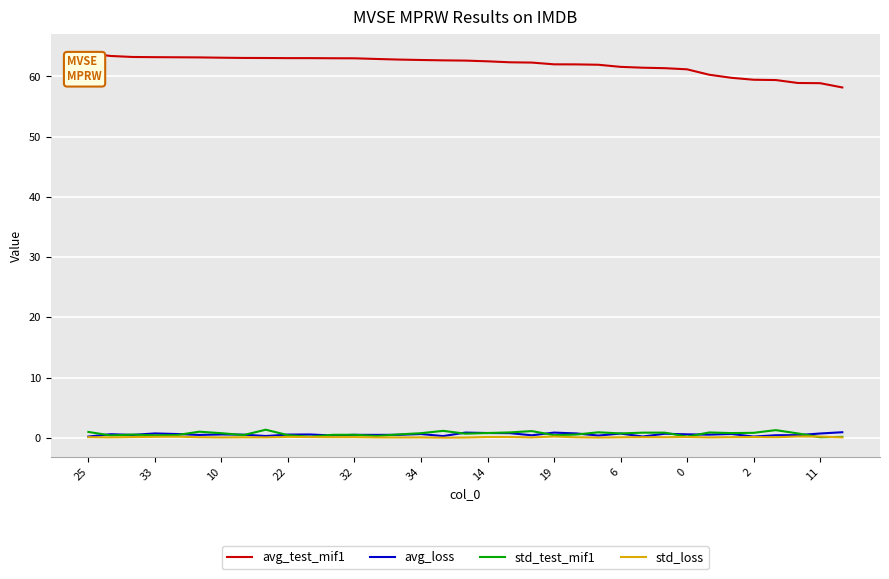

True or false: avg_test_mif1 and std_test_mif1 intersect in this chart.

False